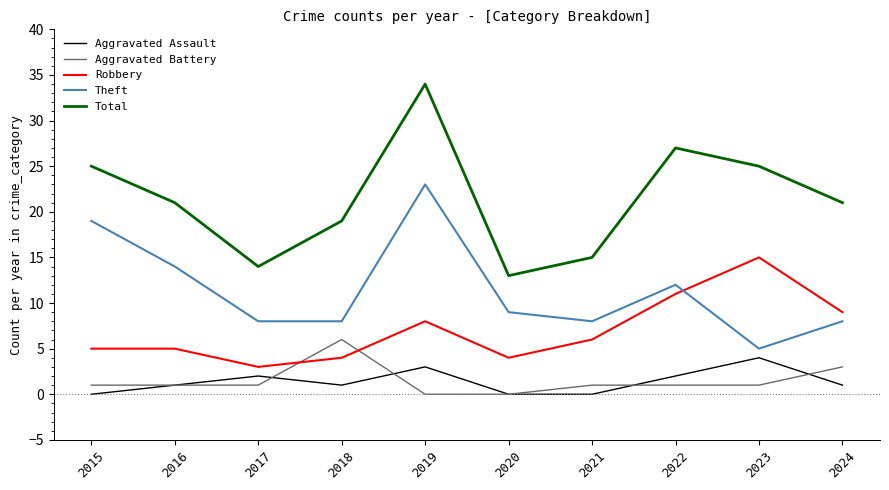

How many lines are shown in the chart?

5